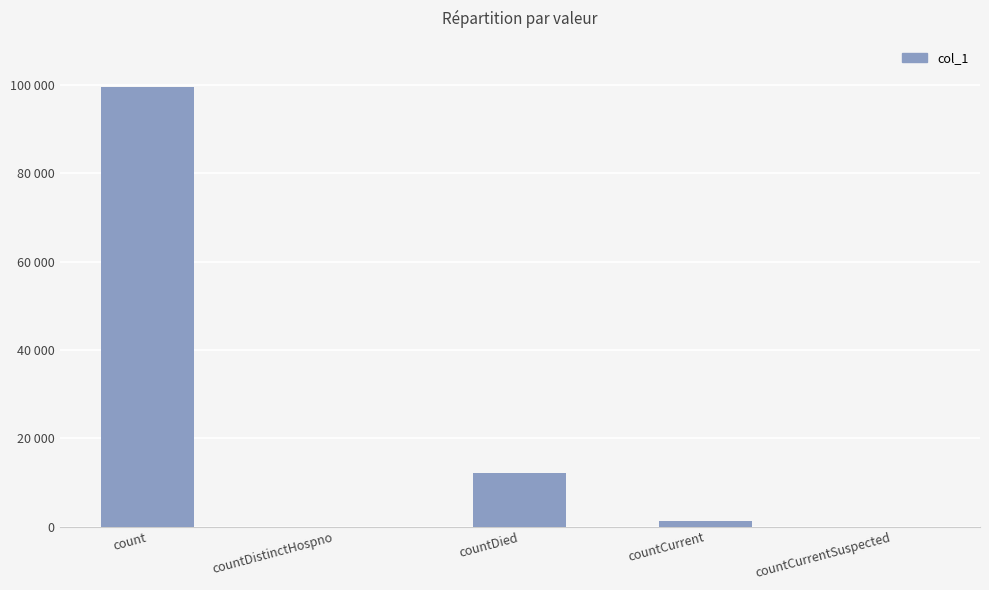

Count the number of data series in this chart.

1